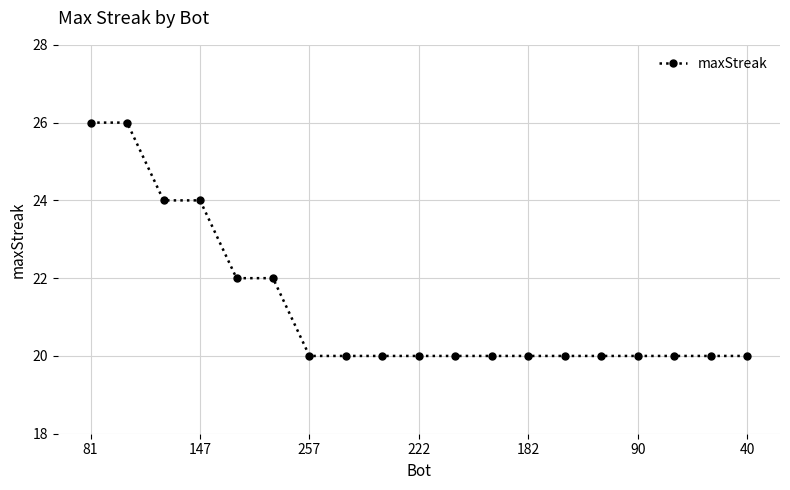

How many categories are shown in the chart?

19